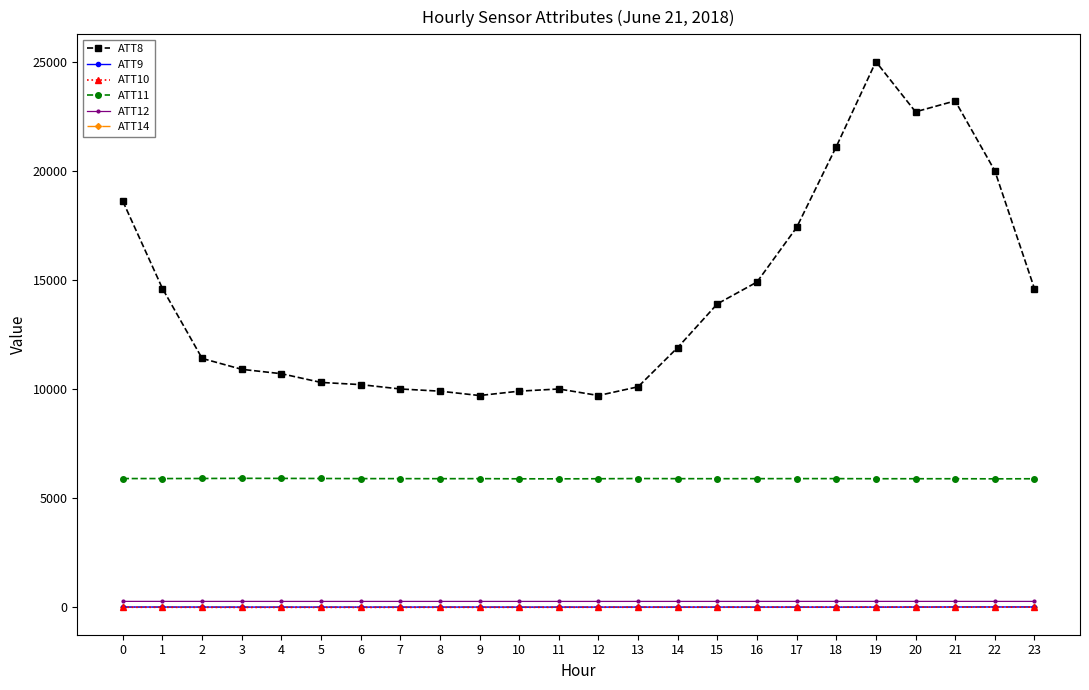

Is this an area chart (filled region under the line)?

No